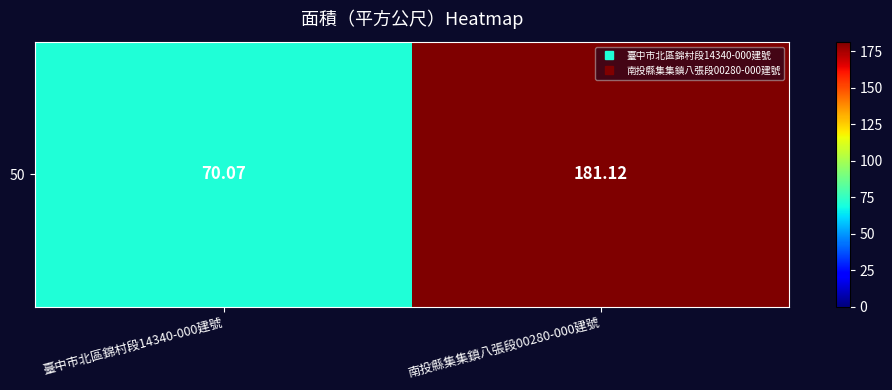

Which label corresponds to the largest value in the chart?

南投縣集集鎮八張段00280-000建號